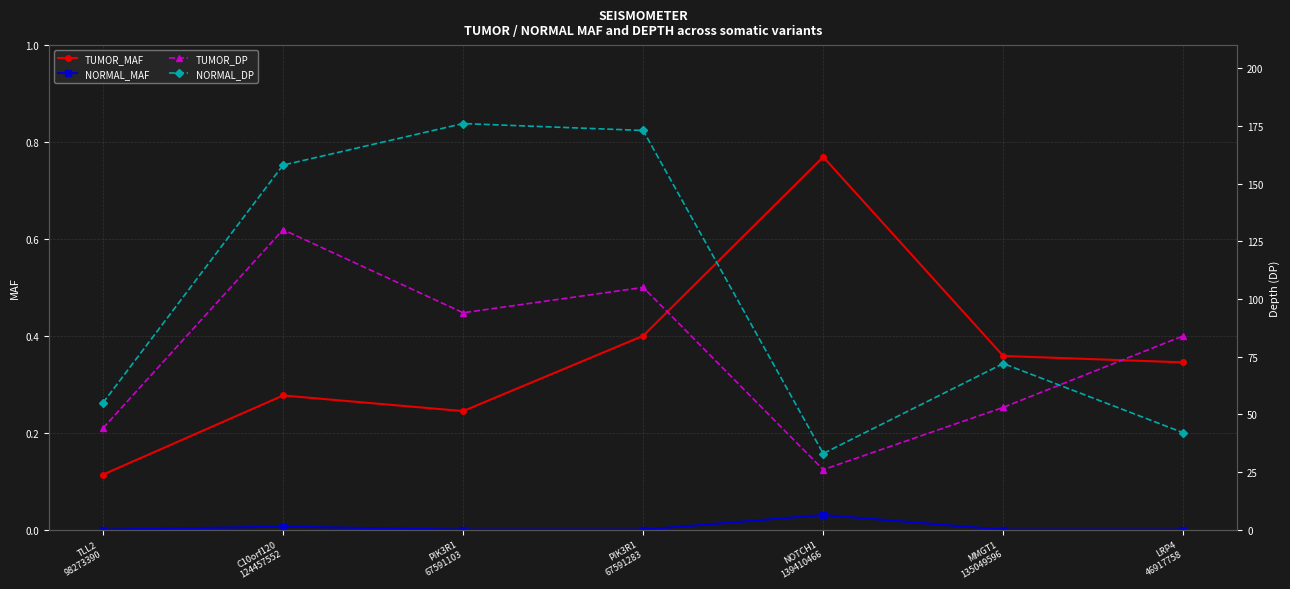

Reading right to left, transcribe all the data shown in this chart.

TUMOR_MAF: 0.3	0.4	0.8	0.4	0.2	0.3	0.1
NORMAL_MAF: 0.0	0.0	0.0	0.0	0.0	0.0	0.0
TUMOR_DP: 84.0	53.0	26.0	105.0	94.0	130.0	44.0
NORMAL_DP: 42.0	72.0	33.0	173.0	176.0	158.0	55.0